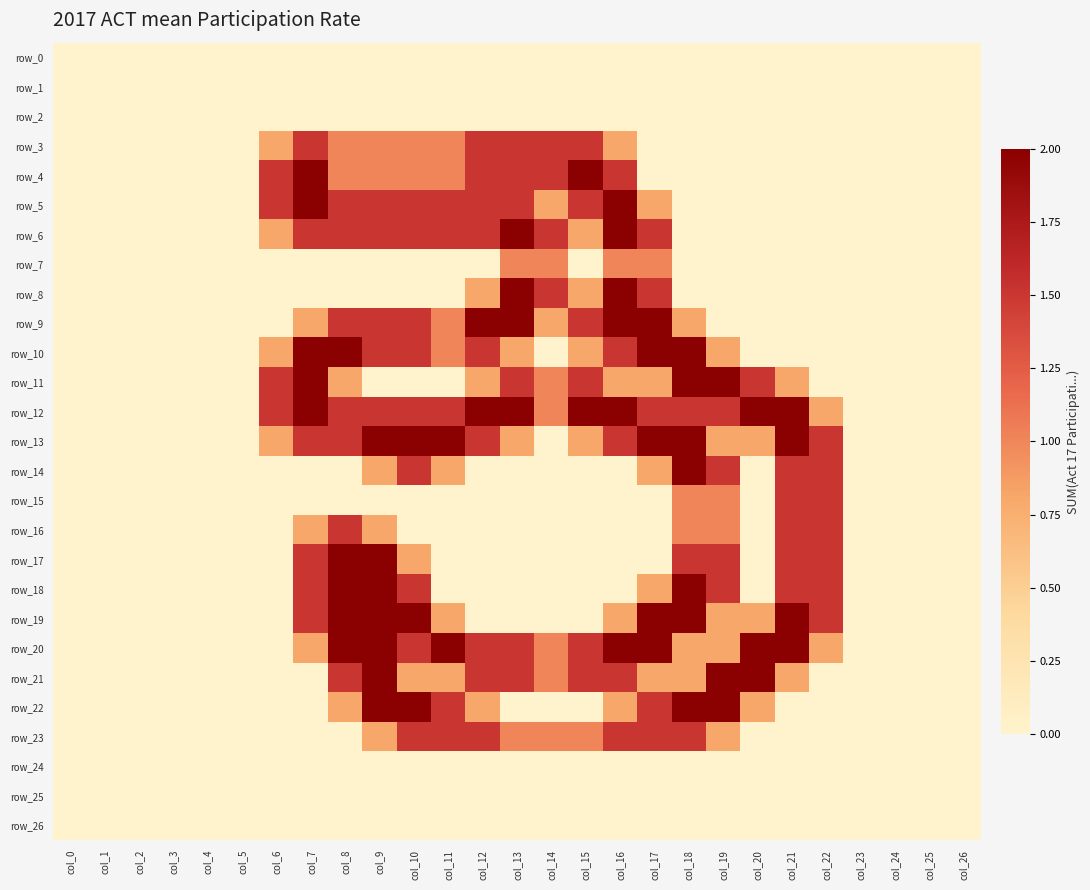

Is the value of row_5 at col_4 greater than the value of row_25 at col_14?

No